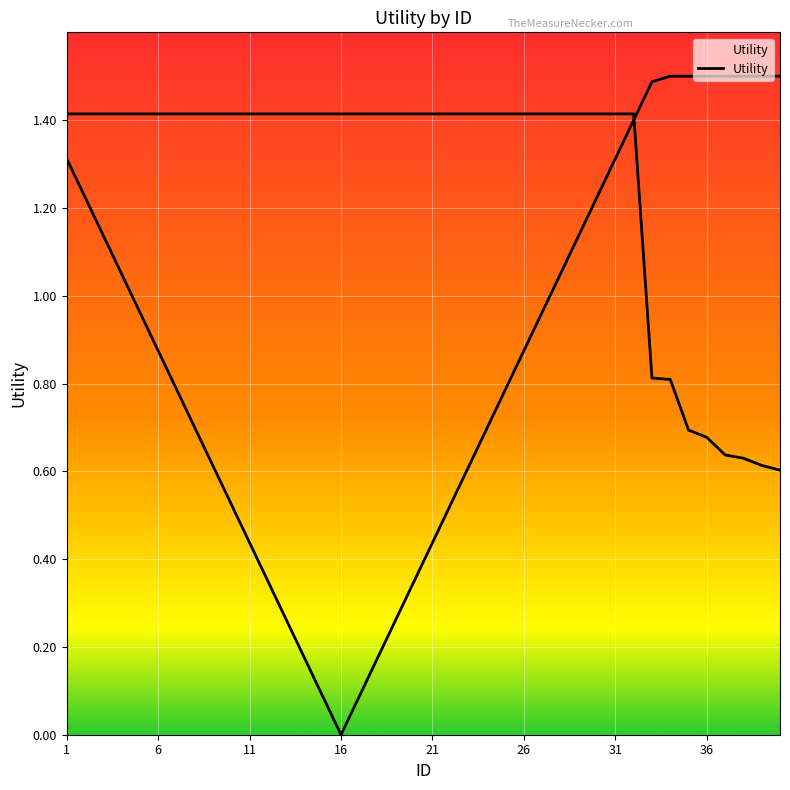

List the labels in order of value, smallest first.

40, 39, 38, 37, 36, 35, 34, 33, 1, 2, 3, 4, 5, 6, 7, 8, 9, 10, 11, 12, 13, 14, 15, 16, 17, 18, 19, 20, 21, 22, 23, 24, 25, 26, 27, 28, 29, 30, 31, 32